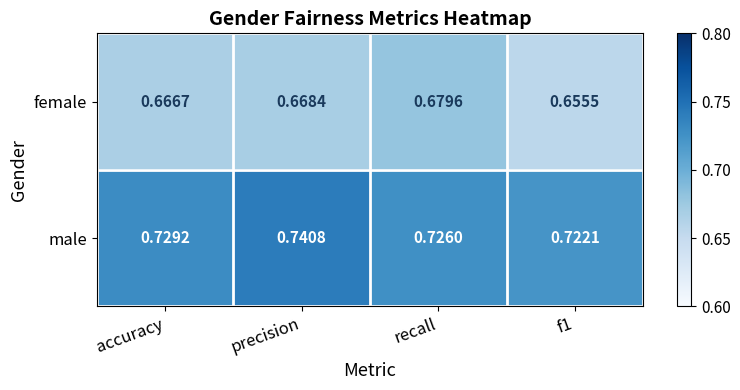

At how many categories does at least one series exceed 0?

4